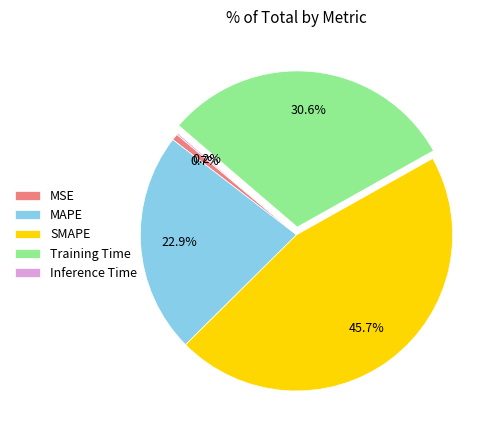

To the nearest percent, what percentage of the pie is MSE?

1%